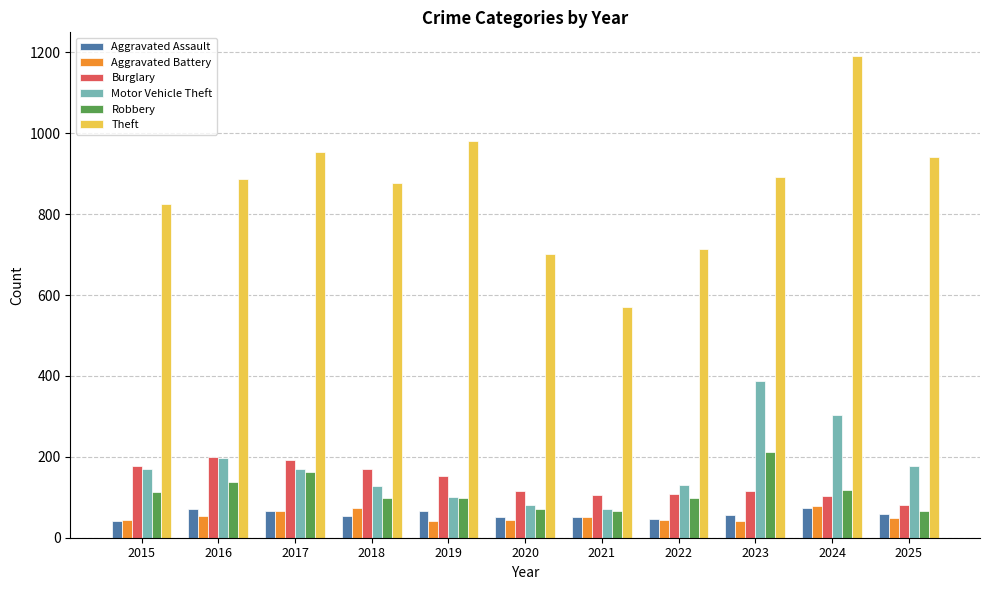

How many groups of bars are there?

11